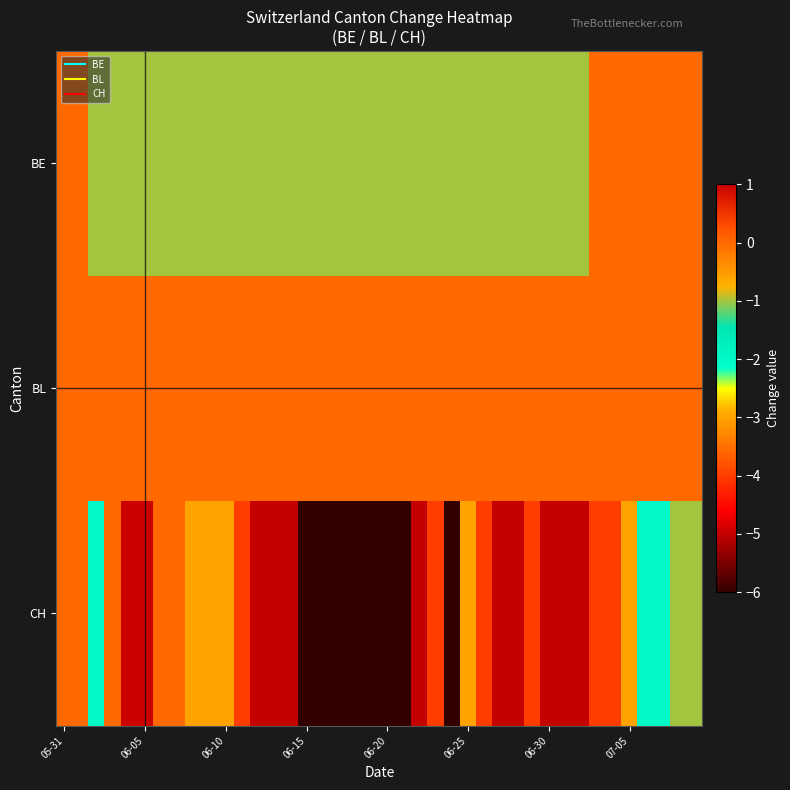

Count the number of categories in the chart.

40